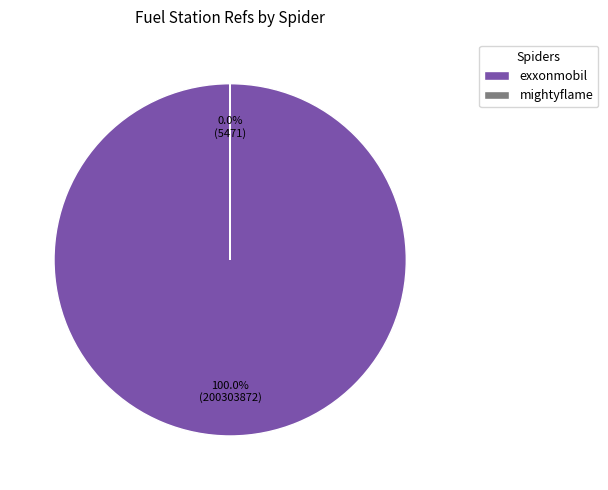

True or false: mightyflame accounts for 0% of the total.

True